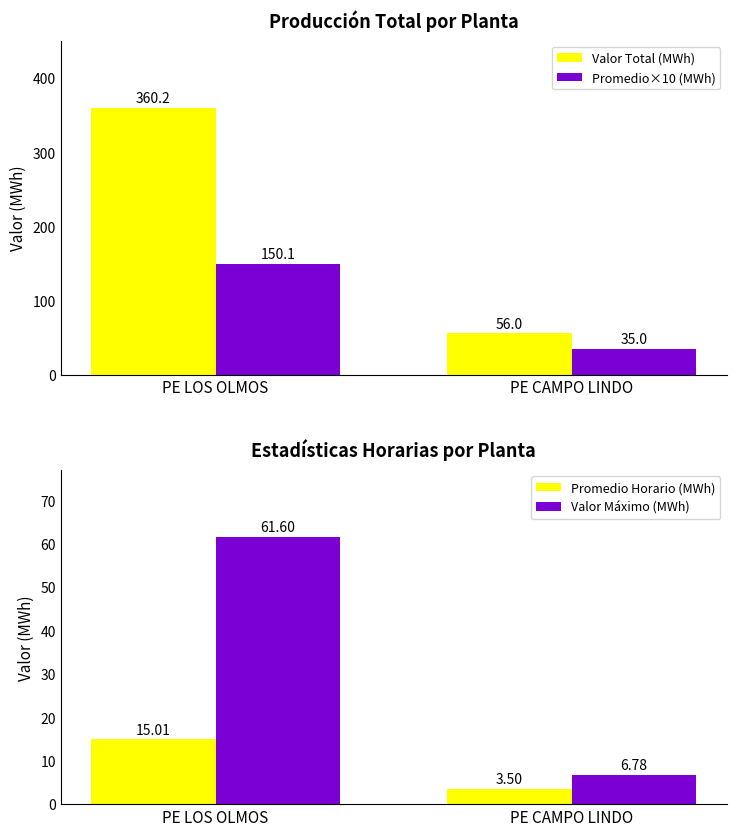

At which label is Promedio Horario (MWh) closest to 9?

PE CAMPO LINDO